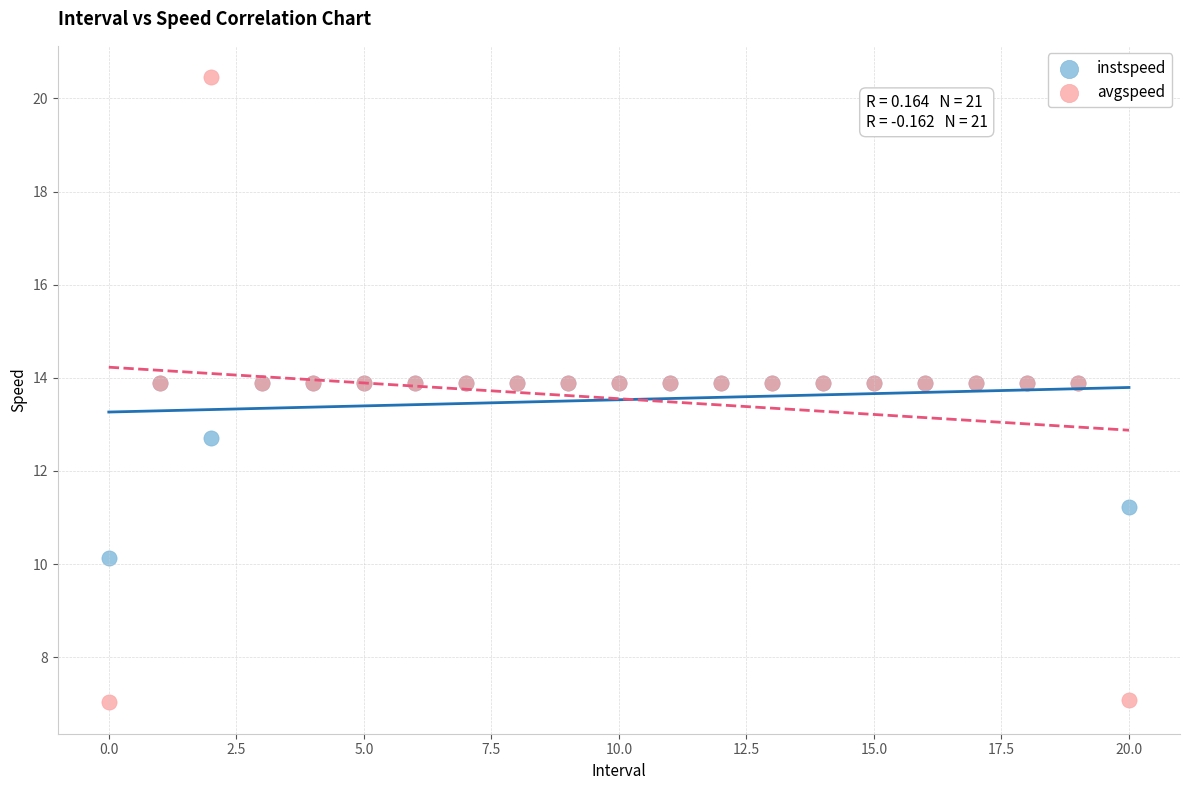

In the avgspeed series, what Y value is closest to 13?

13.9